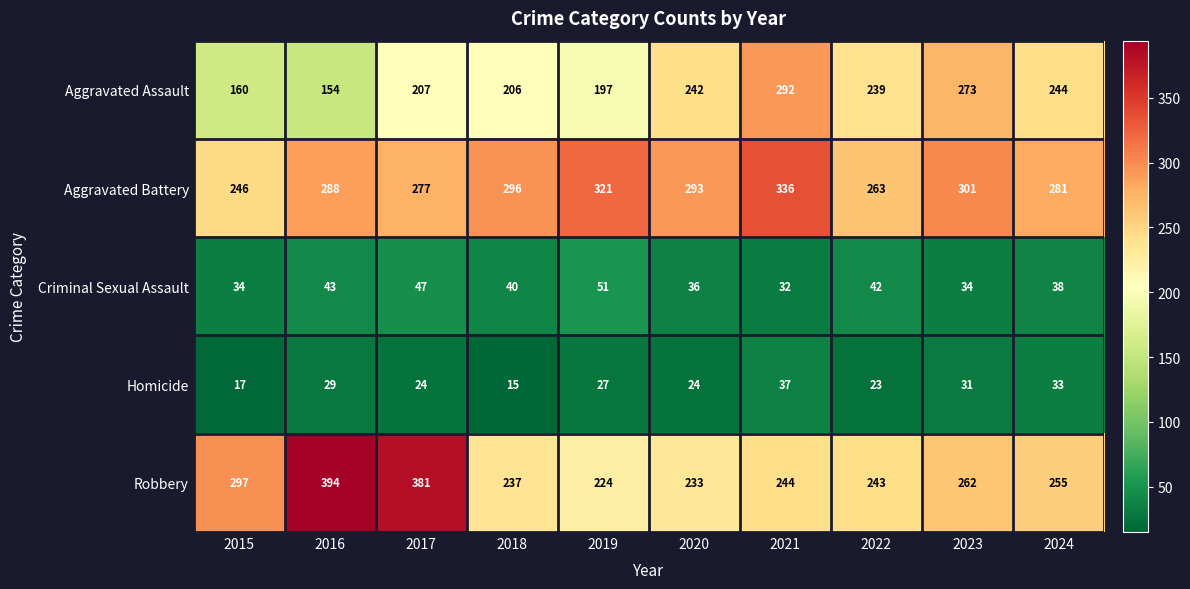

At 2023, list the series in order from smallest to largest.

Homicide, Criminal Sexual Assault, Robbery, Aggravated Assault, Aggravated Battery